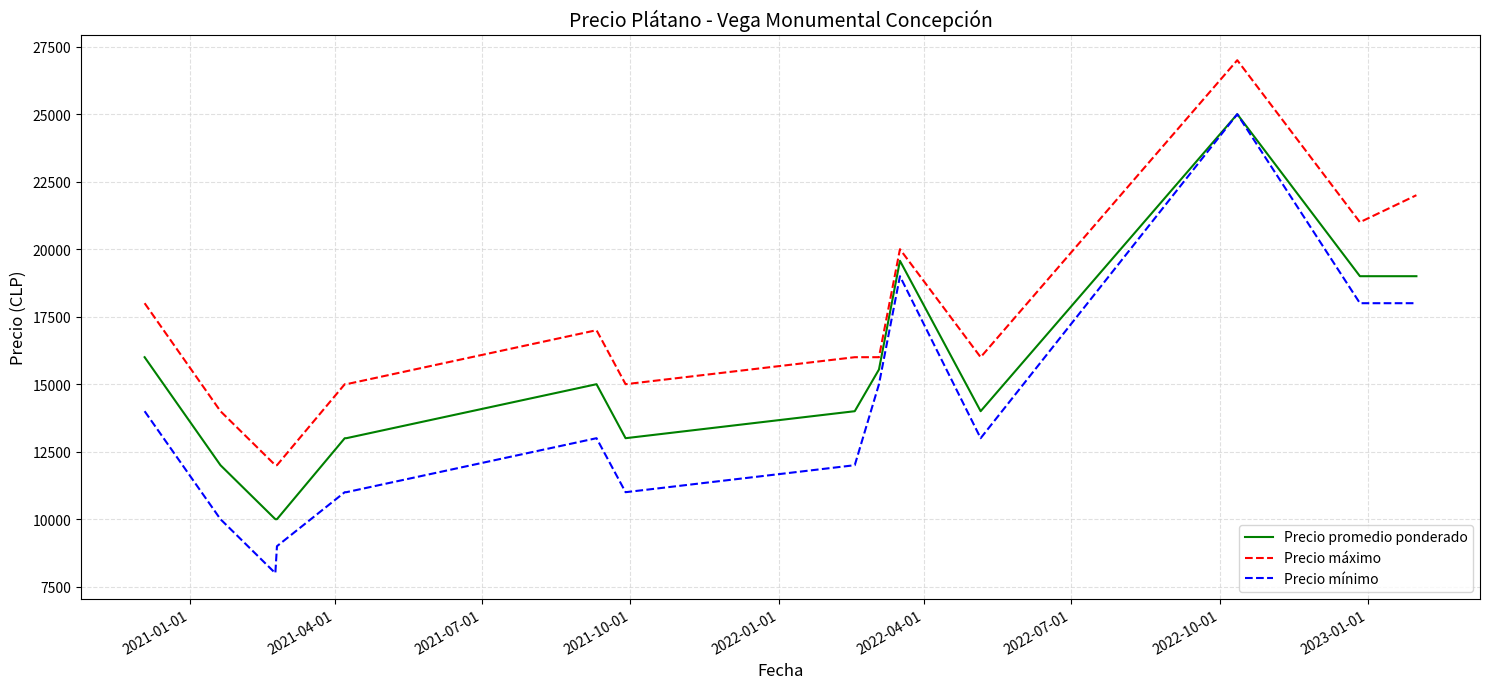

Which series has the largest total across all categories?

Precio máximo